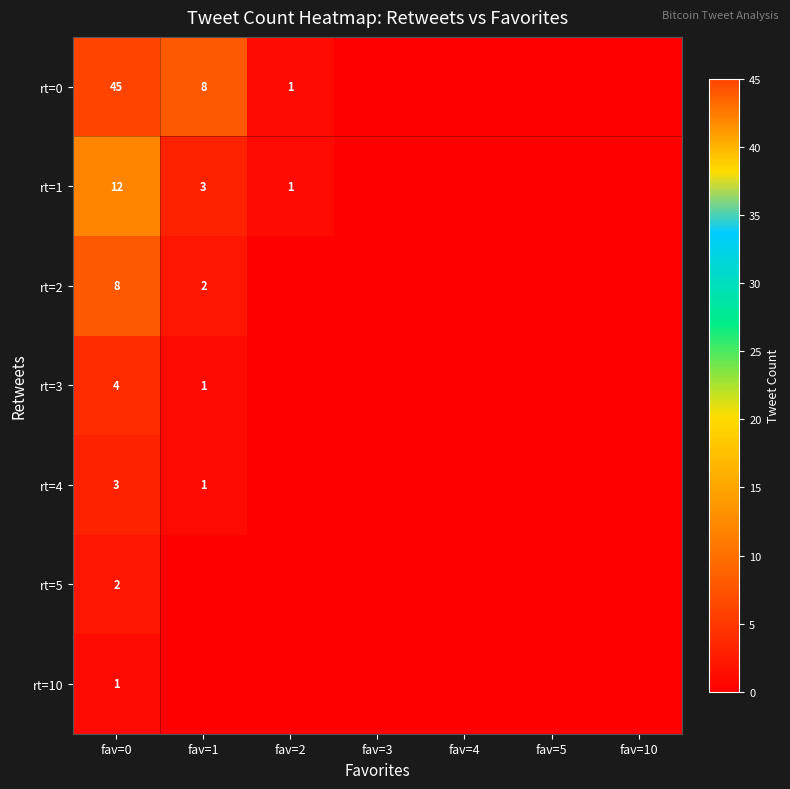

What is the sum of all rt=10 values?

1